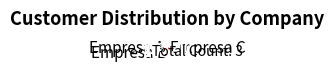

Approximately how many times larger is the value at Empresa C compared to Empresa B?

1.0